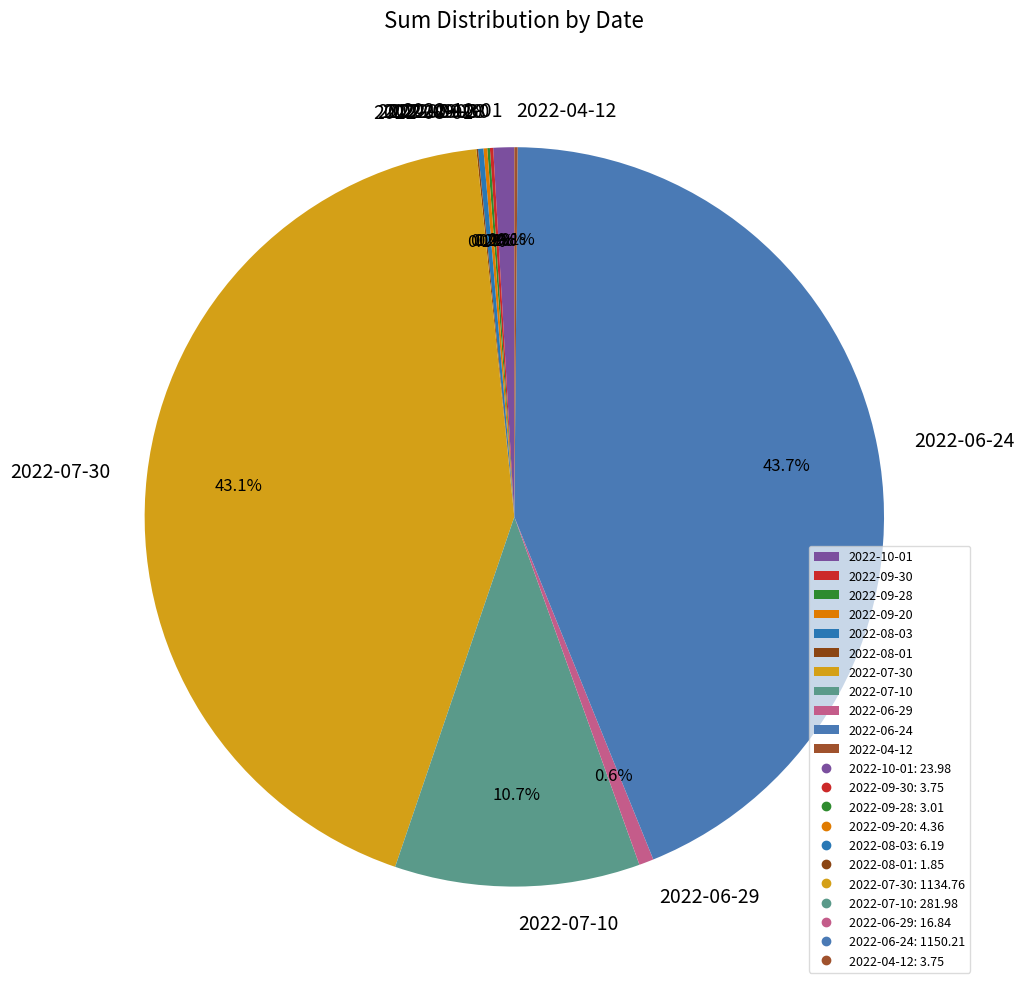

True or false: 2022-10-01 accounts for 6% of the total.

False